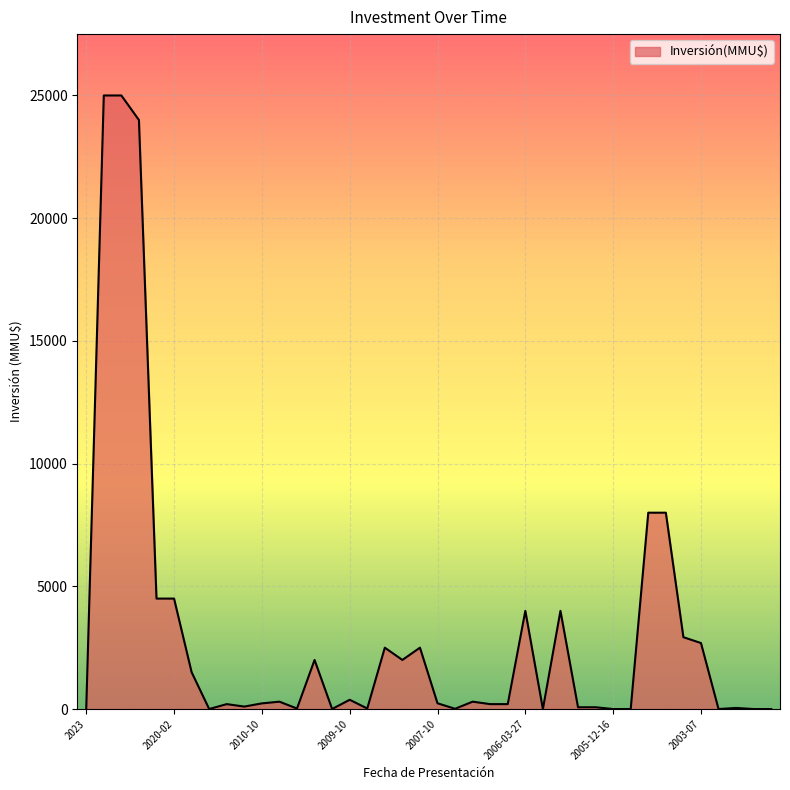

What is the maximum value shown in the chart?

25000.0